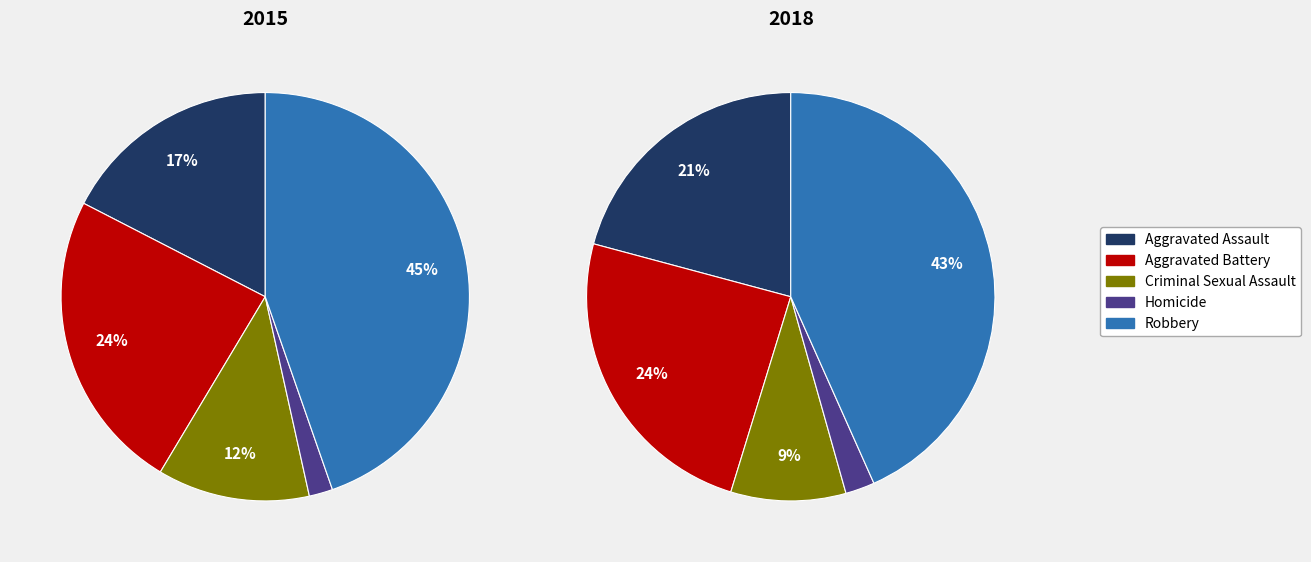

Combined, do Aggravated Battery and Aggravated Assault account for over 50%?

No